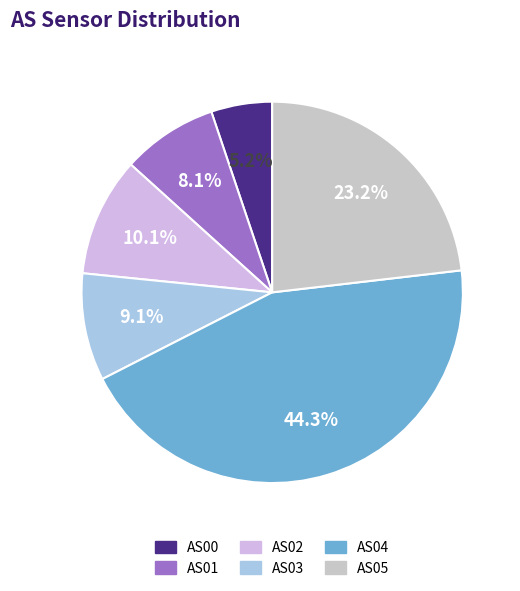

Is it true that AS00 is 1% of the pie?

False